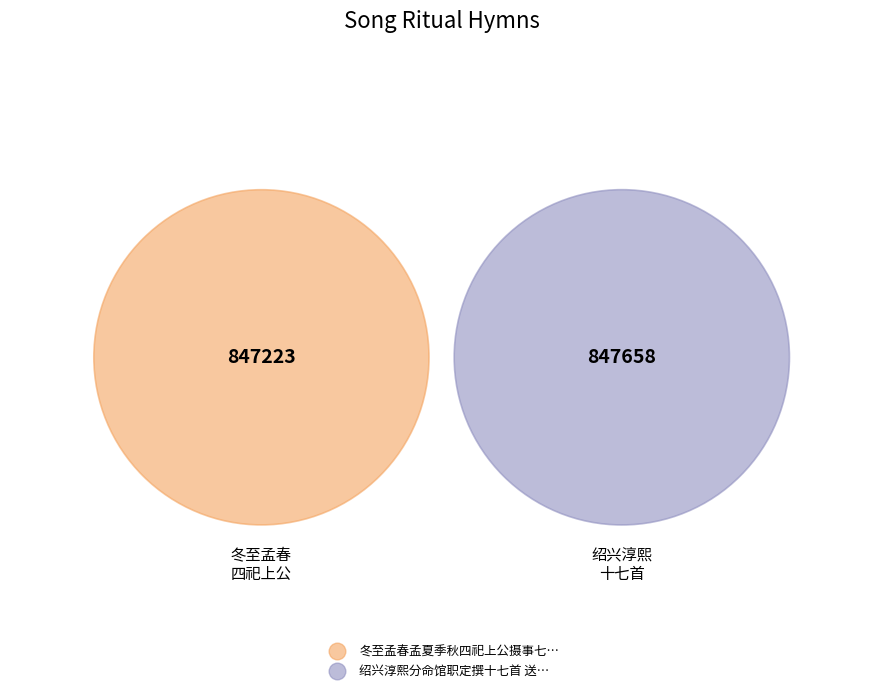

To the nearest percent, what percentage of the pie is 绍兴淳熙分命馆职定撰十七首 送神用《景安》。?

50%